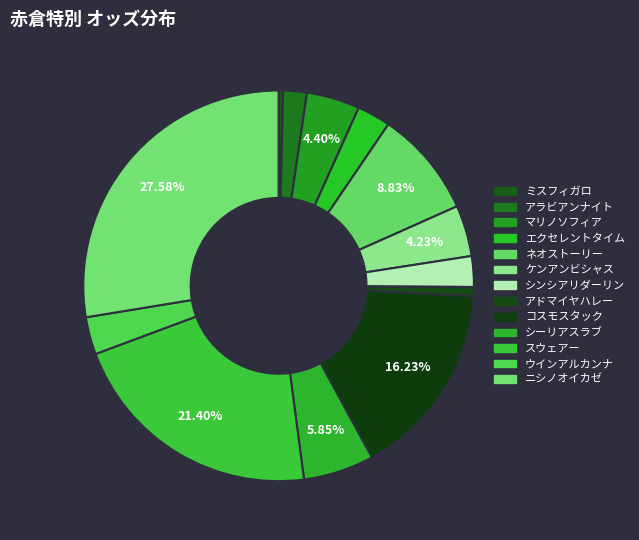

How many slices are in this pie chart?

13